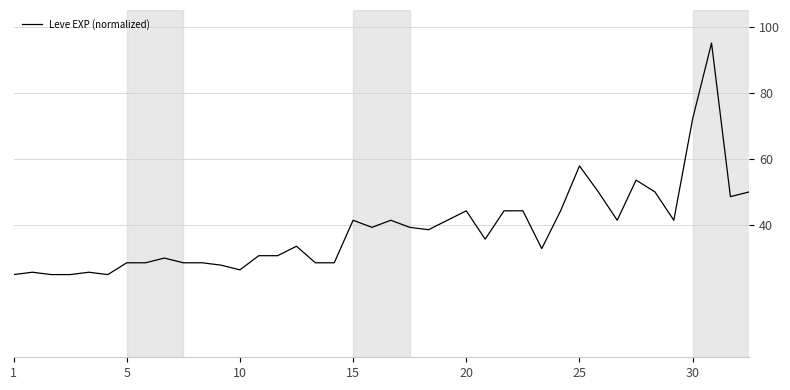

What is the smallest value displayed?

25.0